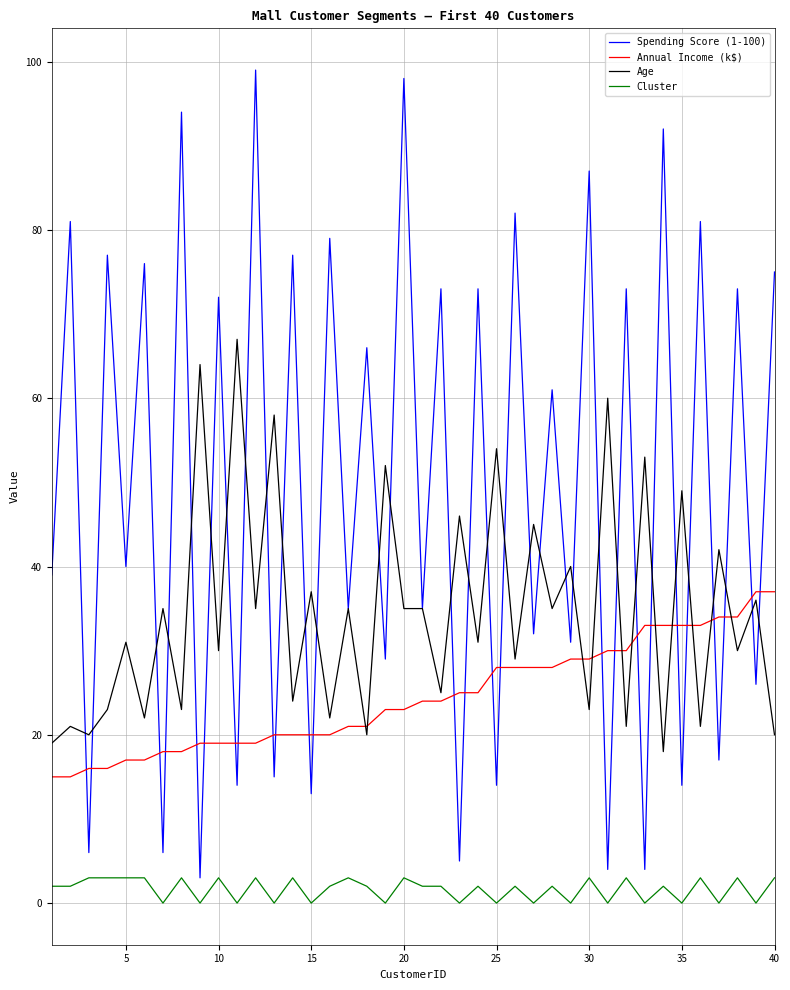

Which series has the largest total across all categories?

Spending Score (1-100)